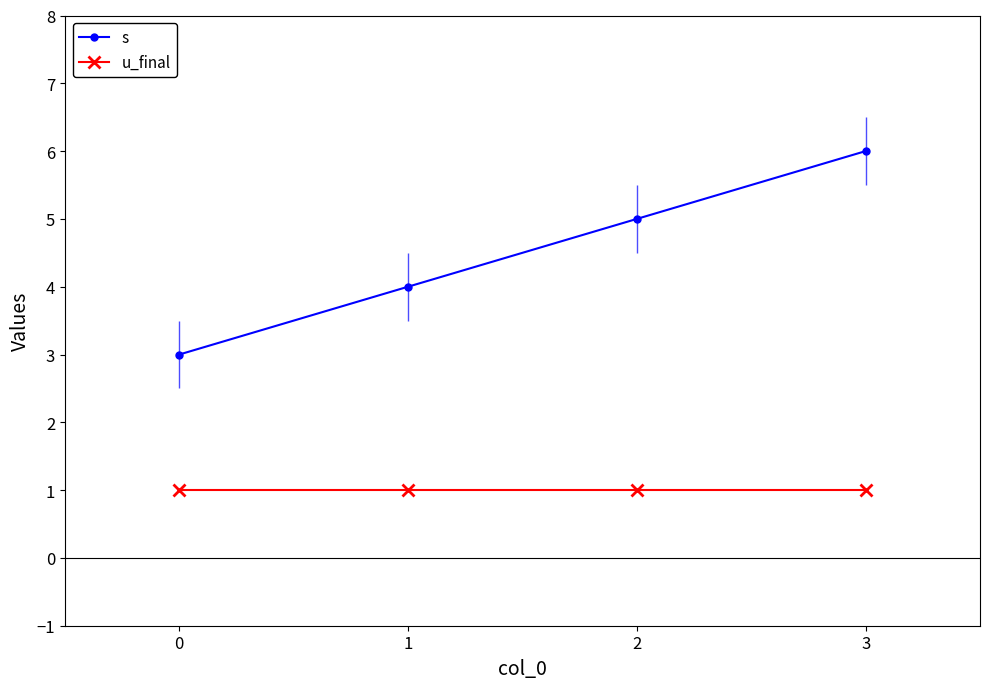

True or false: u_final and s cross at least once.

False